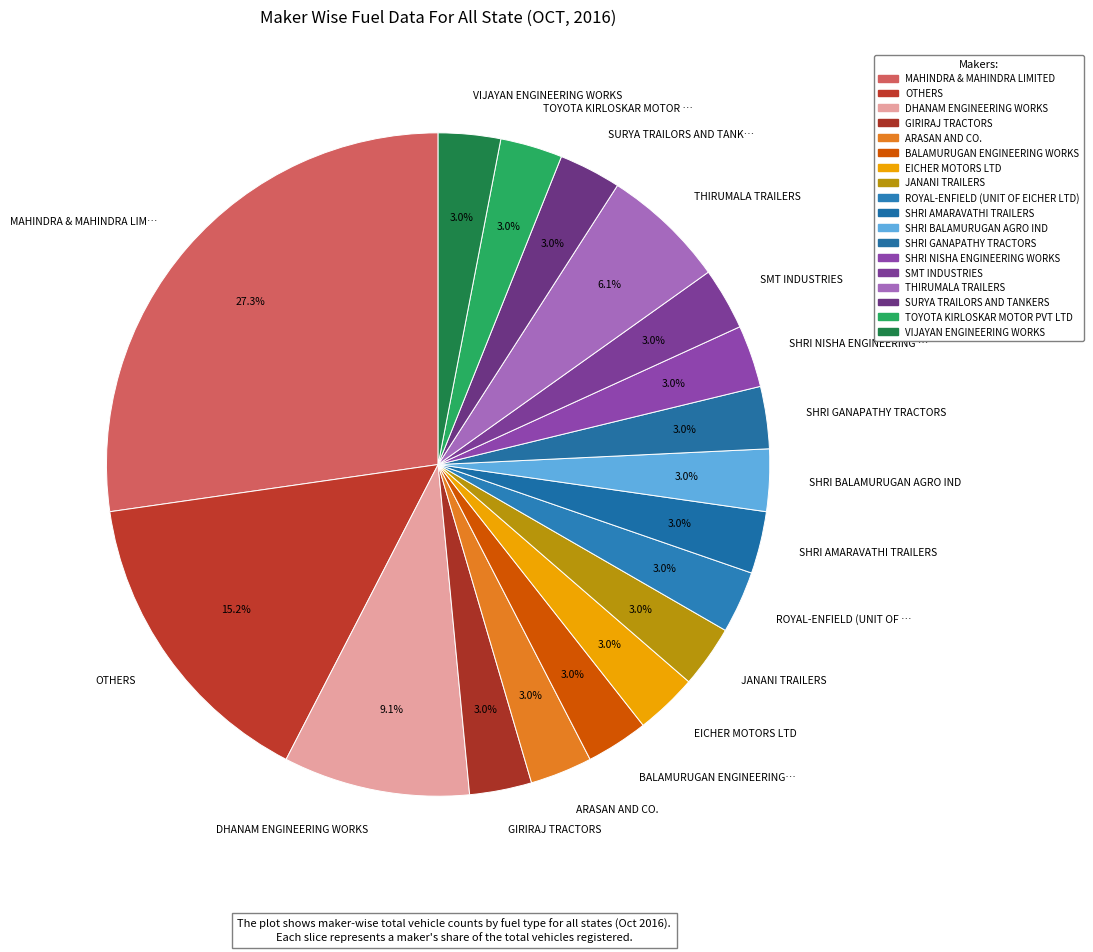

What is the largest slice in the pie chart?

MAHINDRA & MAHINDRA LIM…